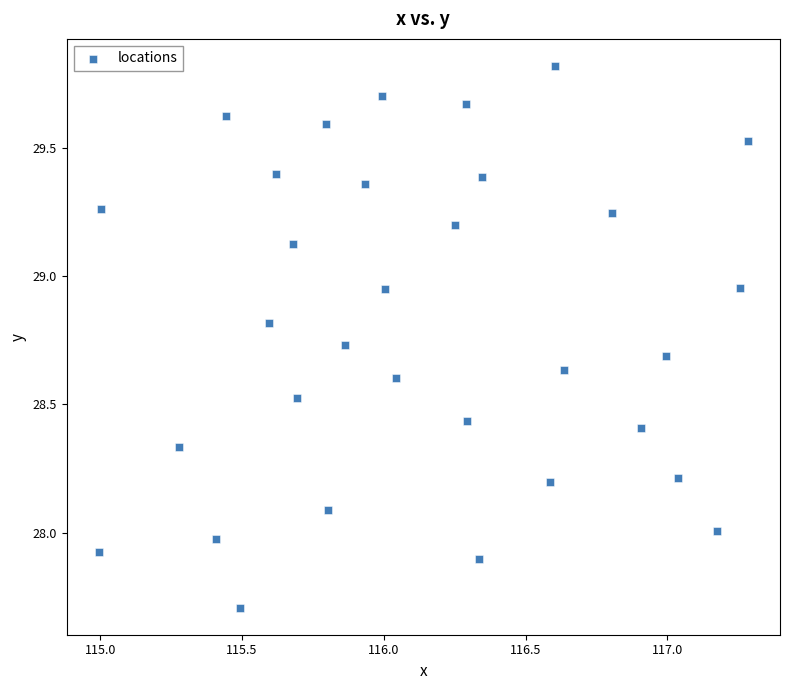

What is the range of Y values (max minus min)?

2.1